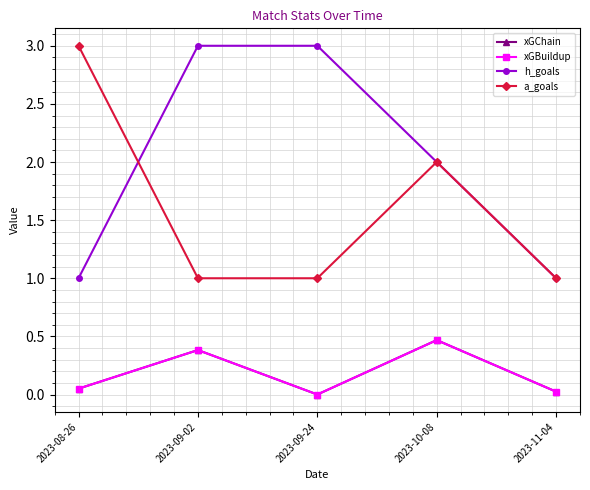

Reading left to right, what are all the values shown in this chart?

xGChain: 0.1	0.4	0.0	0.5	0.0
xGBuildup: 0.1	0.4	0.0	0.5	0.0
h_goals: 1.0	3.0	3.0	2.0	1.0
a_goals: 3.0	1.0	1.0	2.0	1.0